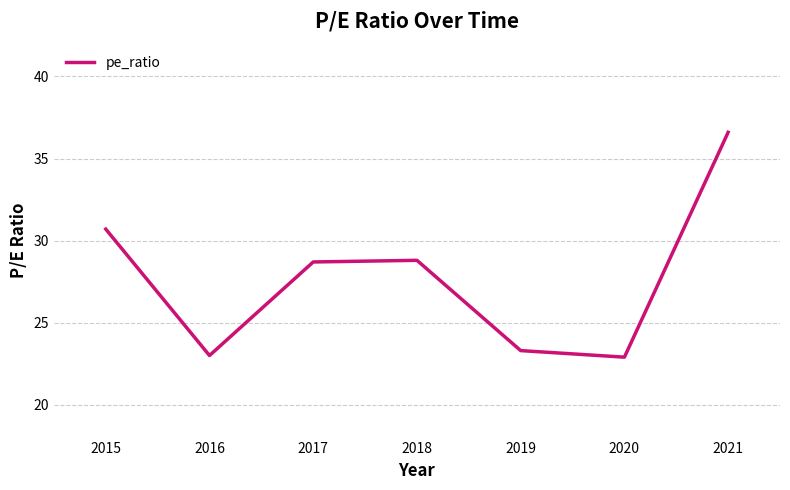

Read the value at 2016.

23.0